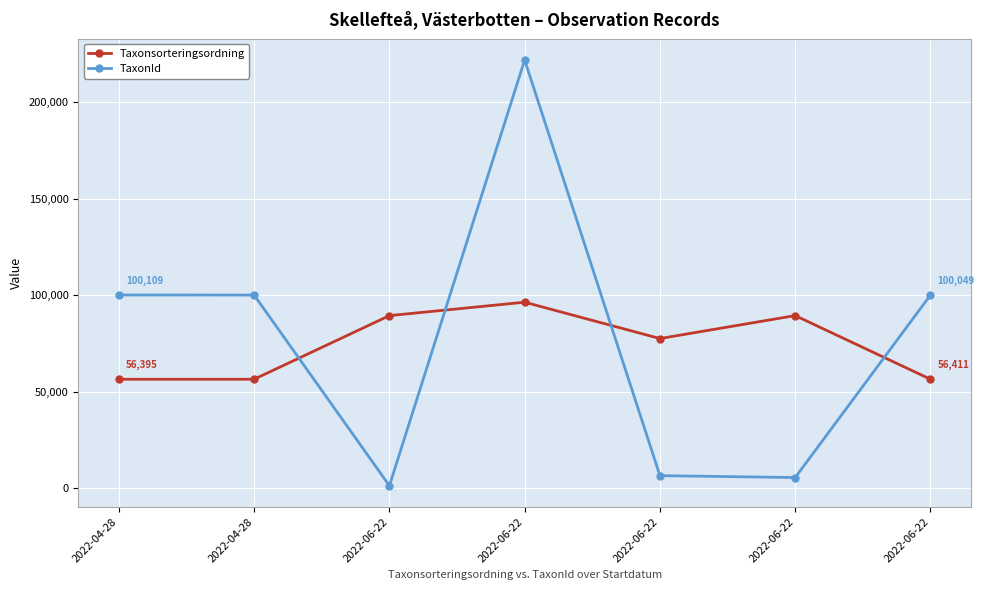

What is the sum of the TaxonId values at 2022-06-22 and 2022-06-22?

227384